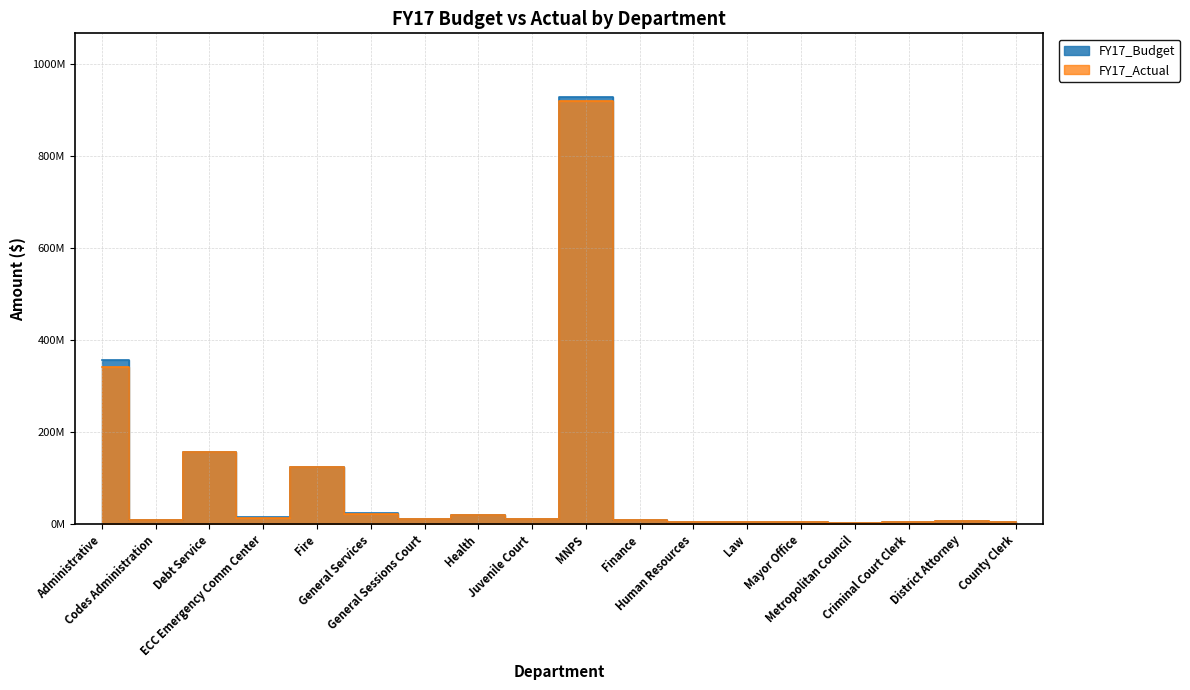

What is the label of the 4th point from the right?

Metropolitan Council